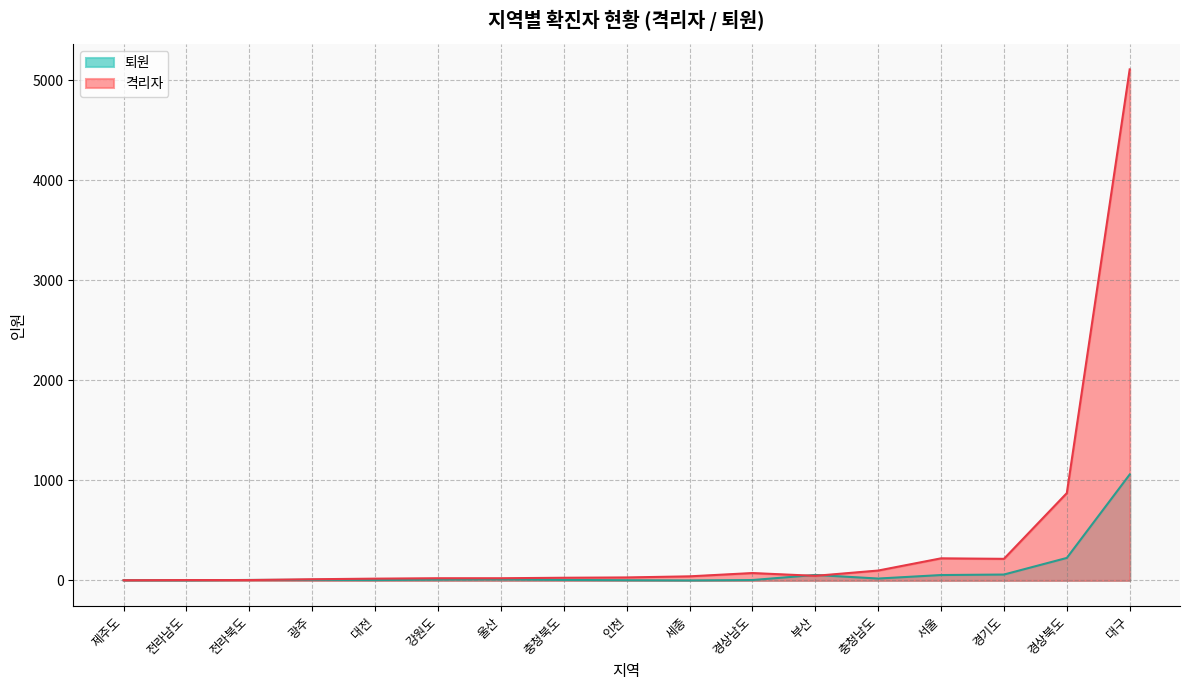

Which series has the largest range (max minus min)?

격리자